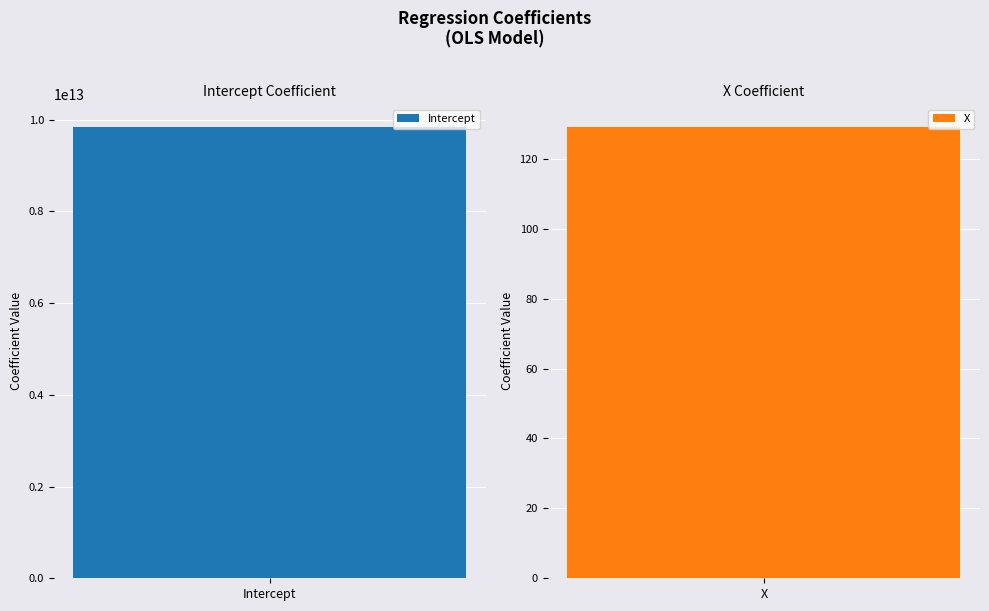

Rank the categories by value from lowest to highest.

X, Intercept